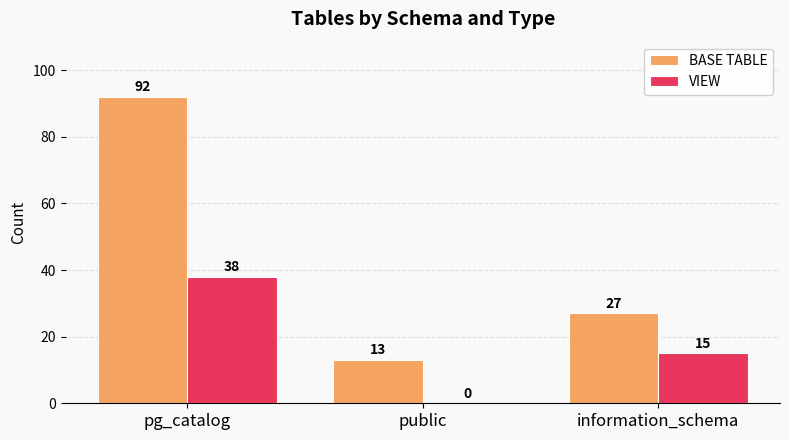

Which series has the largest total across all categories?

BASE TABLE